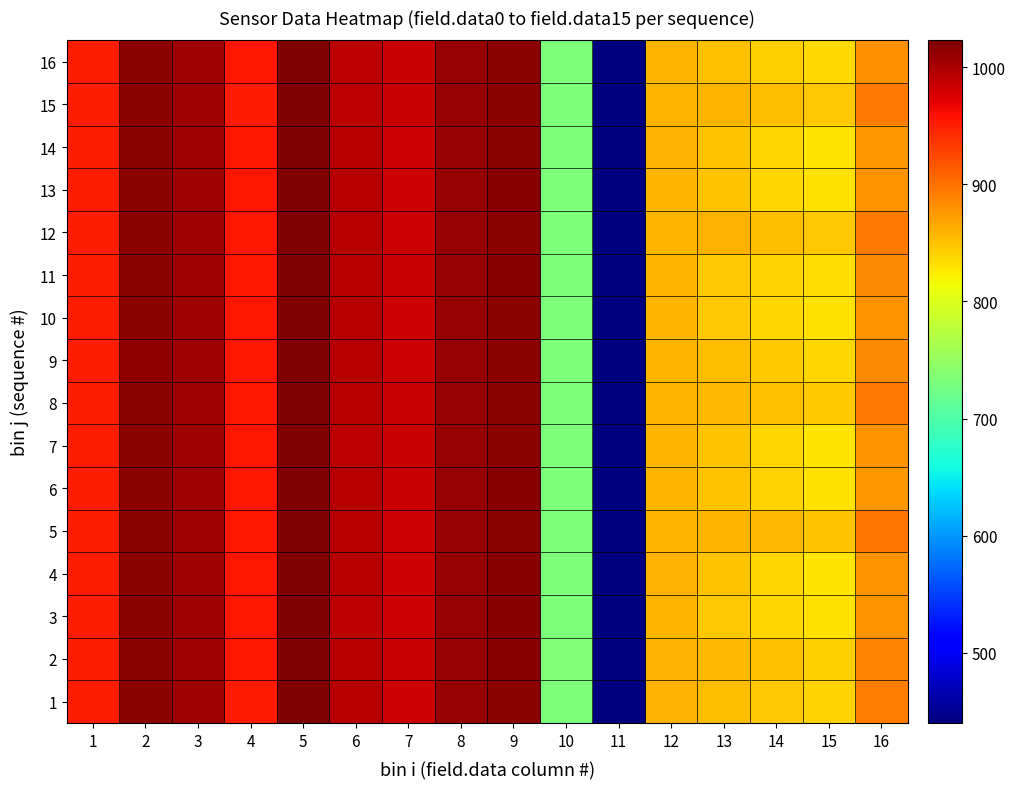

At how many categories does at least one series exceed 731?

15